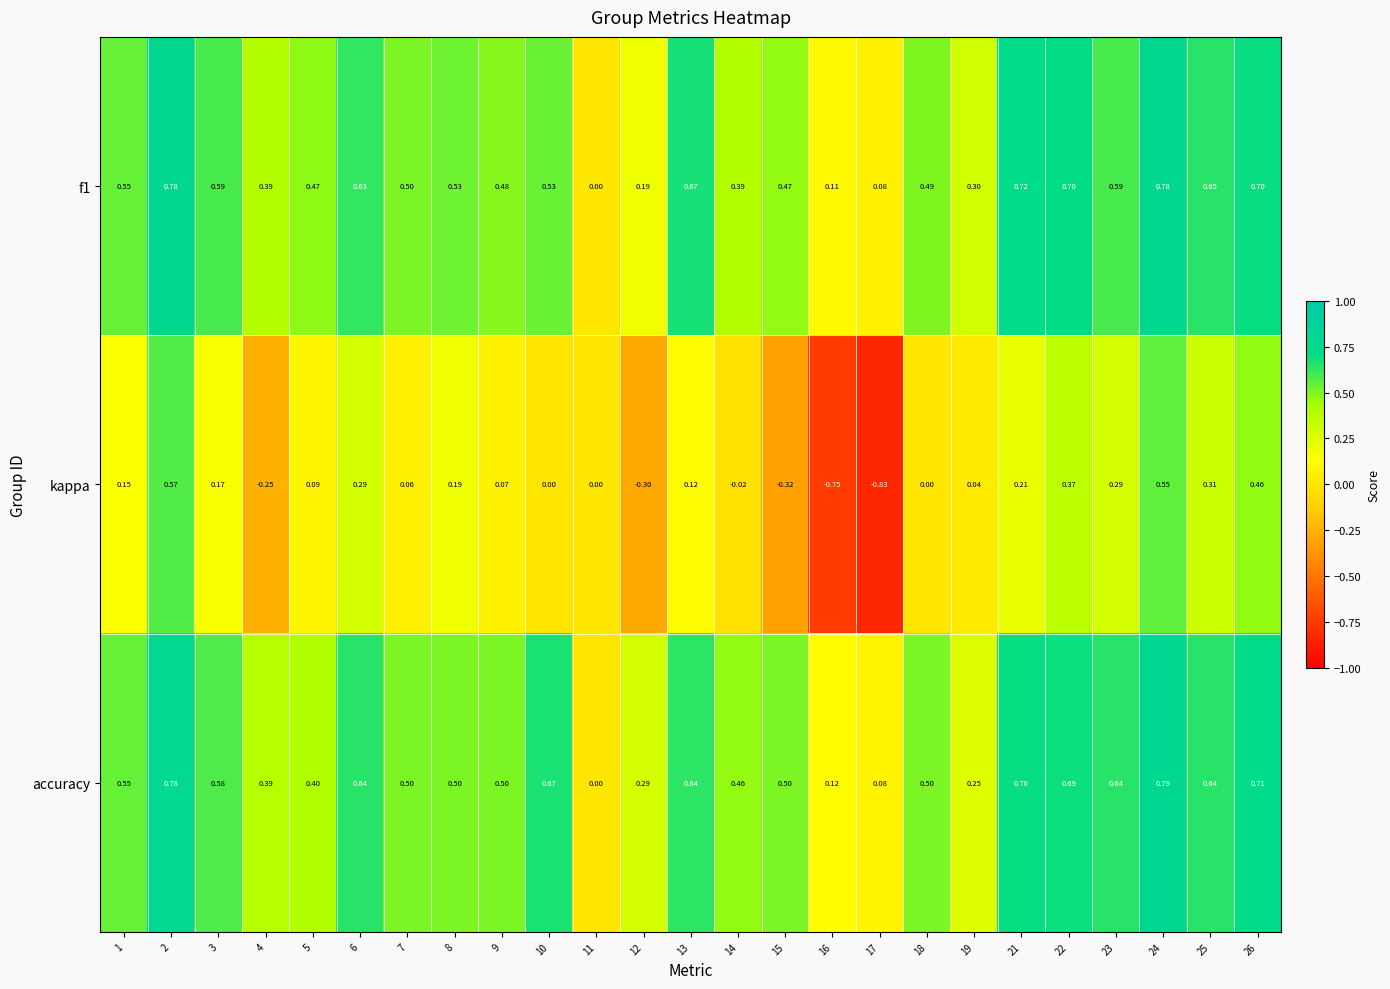

How many series are shown in this chart?

3